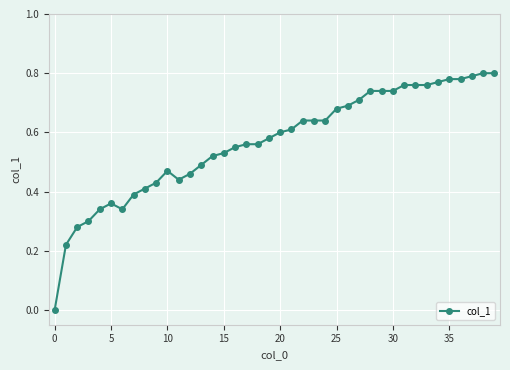

What is the sum of all values?

22.7